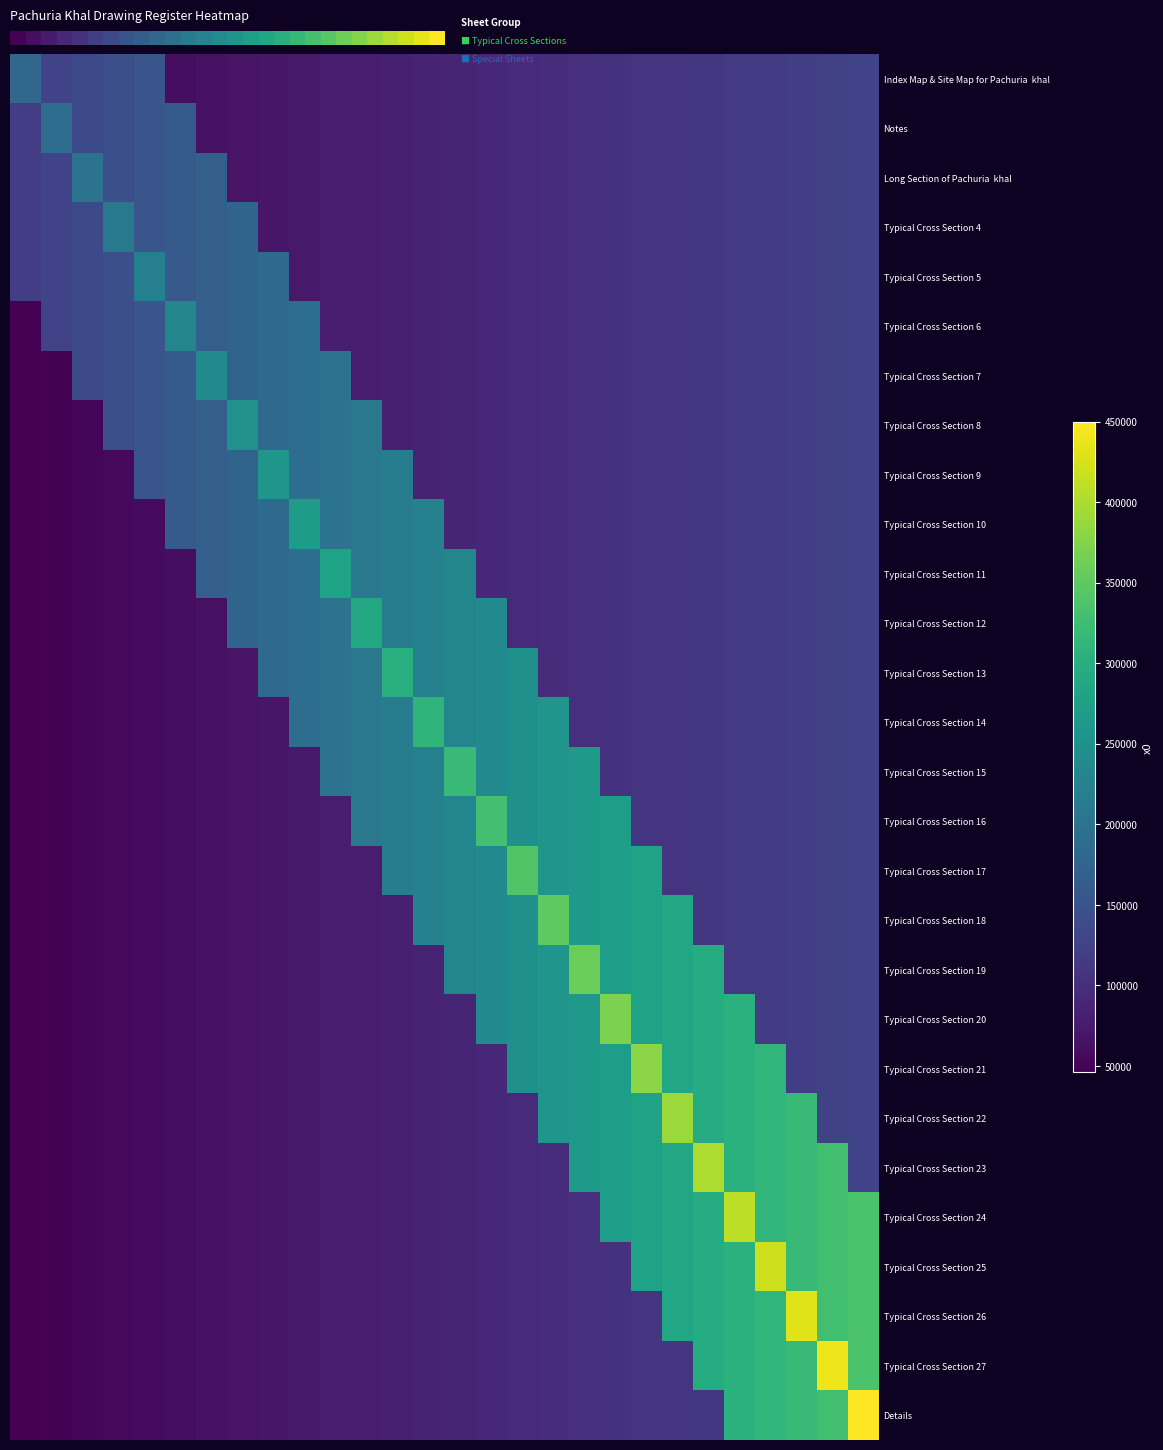

What is the greatest value displayed?

450000.0